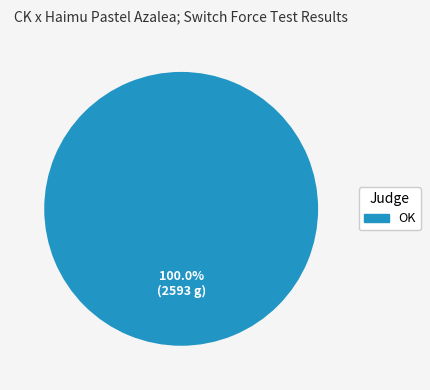

Does any single category account for the majority?

Yes